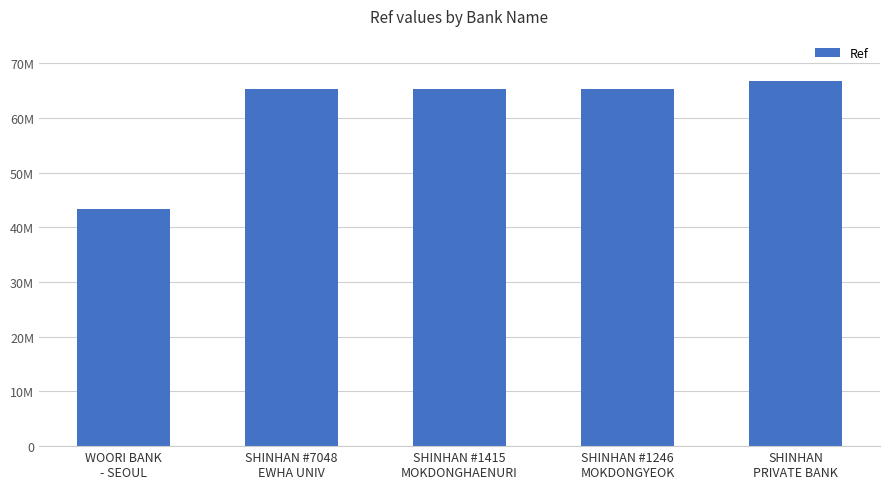

Rank the categories by value from highest to lowest.

SHINHAN
PRIVATE BANK, SHINHAN #1246
MOKDONGYEOK, SHINHAN #1415
MOKDONGHAENURI, SHINHAN #7048
EWHA UNIV, WOORI BANK
- SEOUL